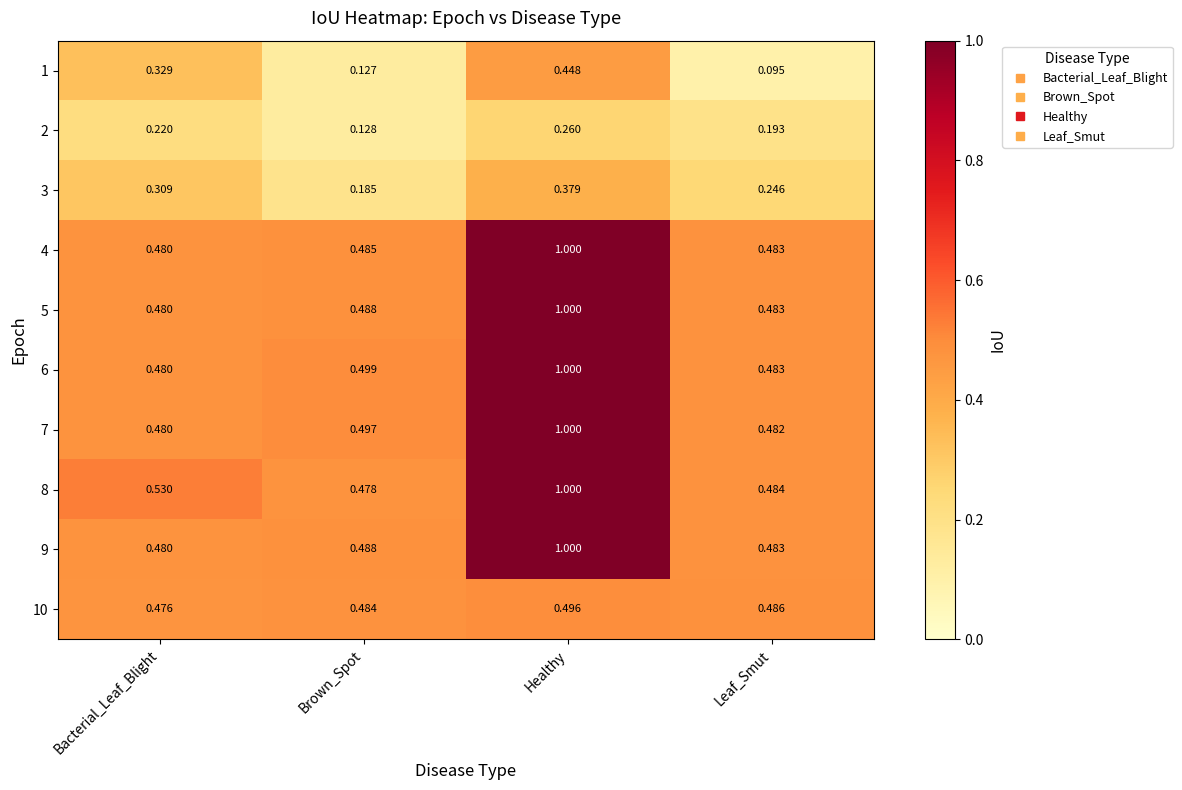

At which category is the sum across all series the highest?

Healthy